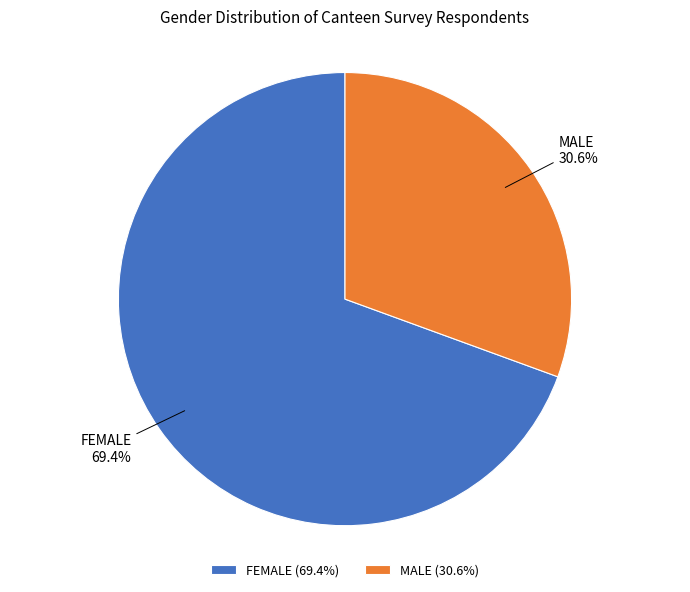

Rank the categories by value from highest to lowest.

FEMALE, MALE